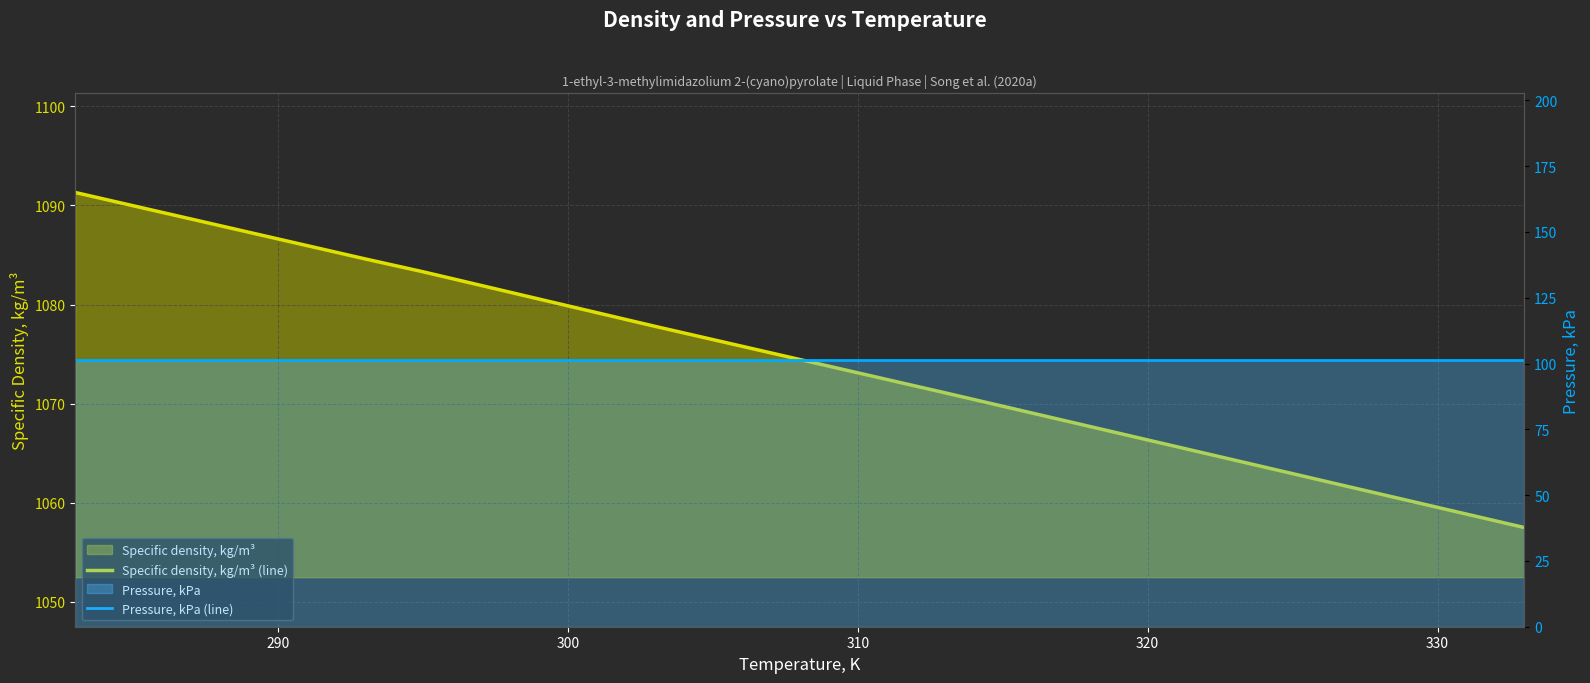

Which series has the largest range (max minus min)?

Specific density, kg/m³ (line)